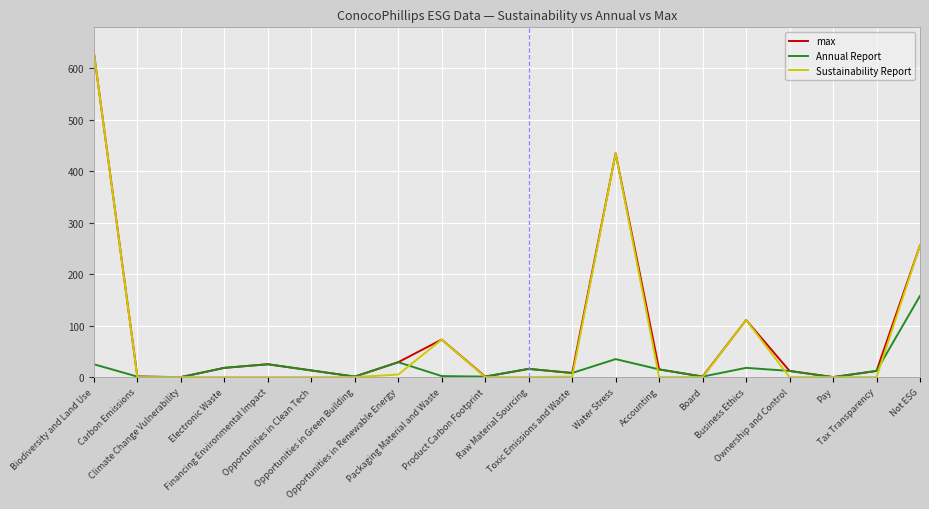

True or false: Sustainability Report has a value of 0 at Board.

True